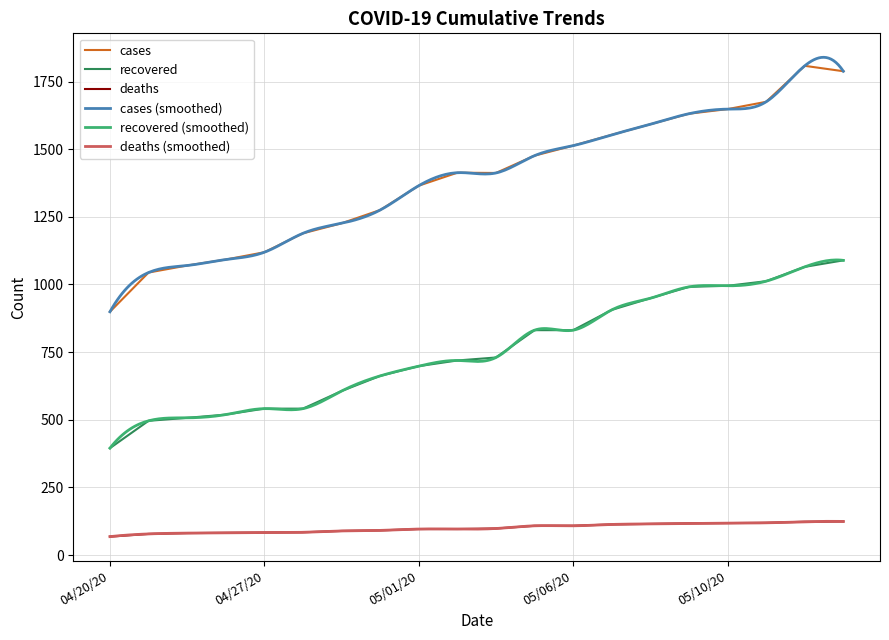

Reading left to right, extract all data points from this chart.

cases: 899	1044	1070	1092	1119	1189	1226	1275	1365	1413	1412	1476	1513	1553	1592	1631	1648	1675	1808	1788
recovered: 395	496	507	519	541	541	606	662	698	719	730	831	831	906	949	991	995	1012	1065	1089
deaths: 68	78	81	82	83	84	89	91	96	96	98	108	108	113	115	117	118	119	123	124